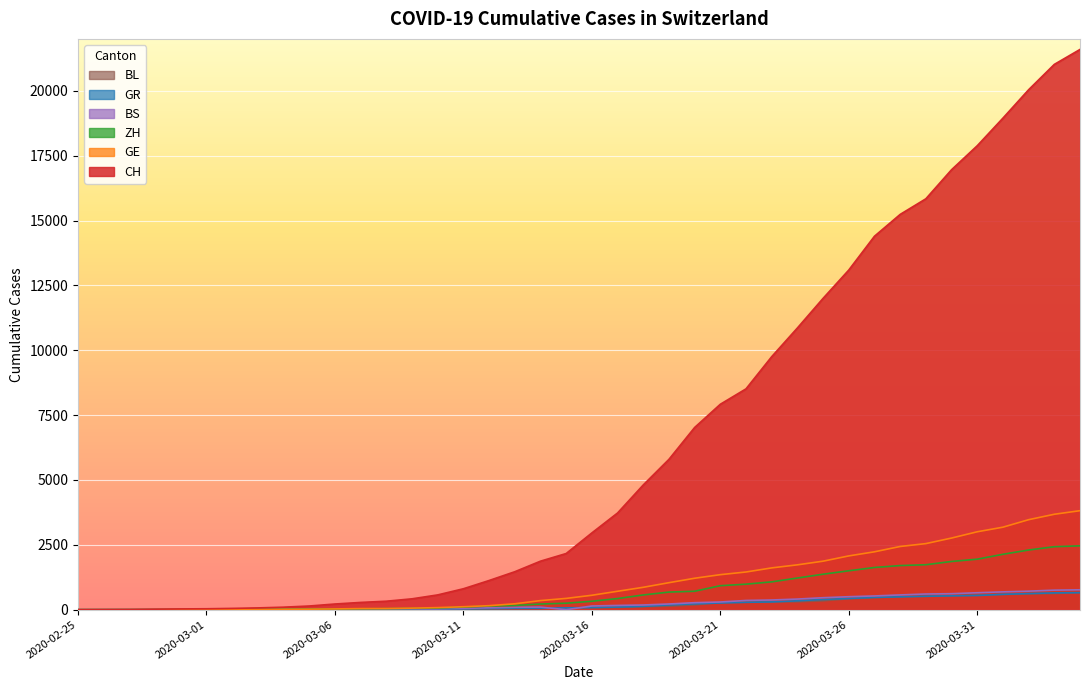

What is the maximum value shown in the chart?

21593